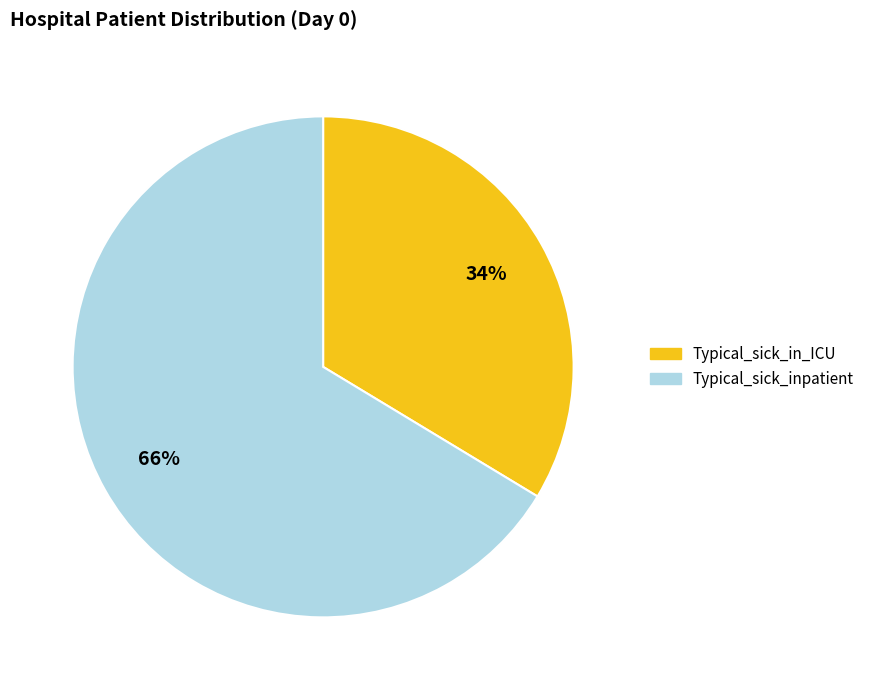

Is Typical_sick_inpatient the majority of the pie?

Yes